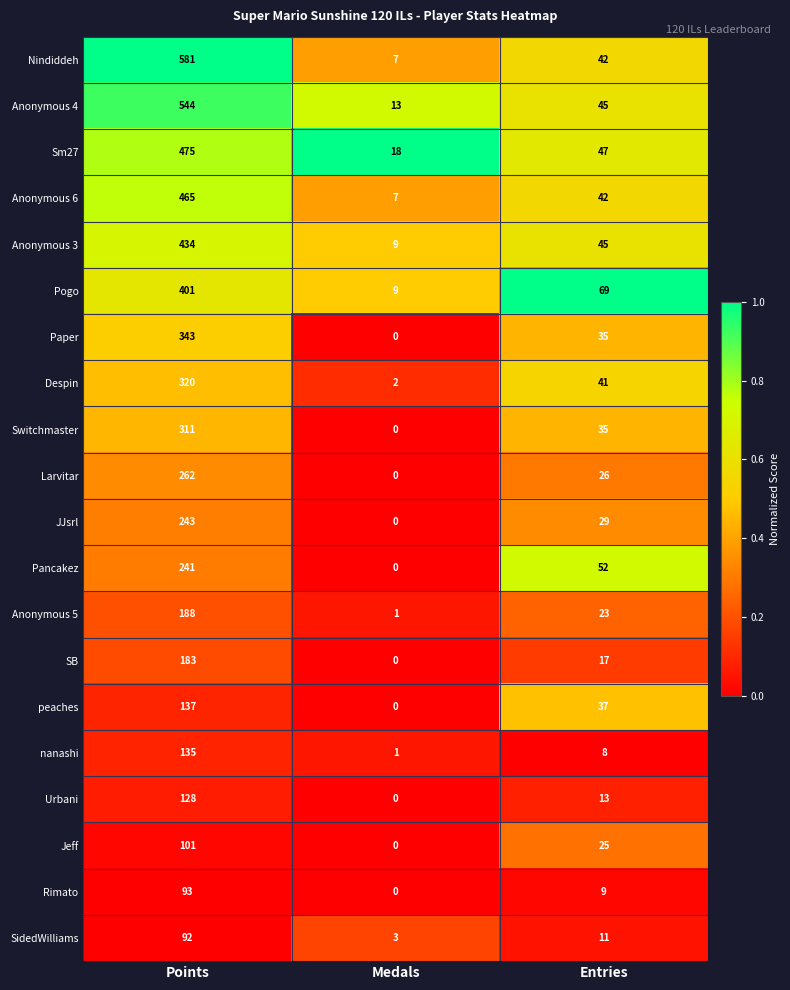

At which category is the sum across all series the highest?

Points